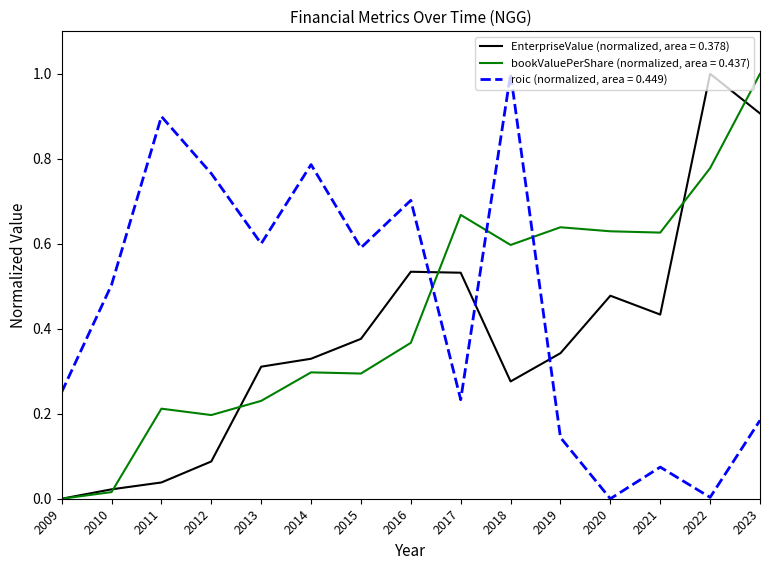

List the series in order of their overall mean, highest first.

roic (normalized, area = 0.449), bookValuePerShare (normalized, area = 0.437), EnterpriseValue (normalized, area = 0.378)